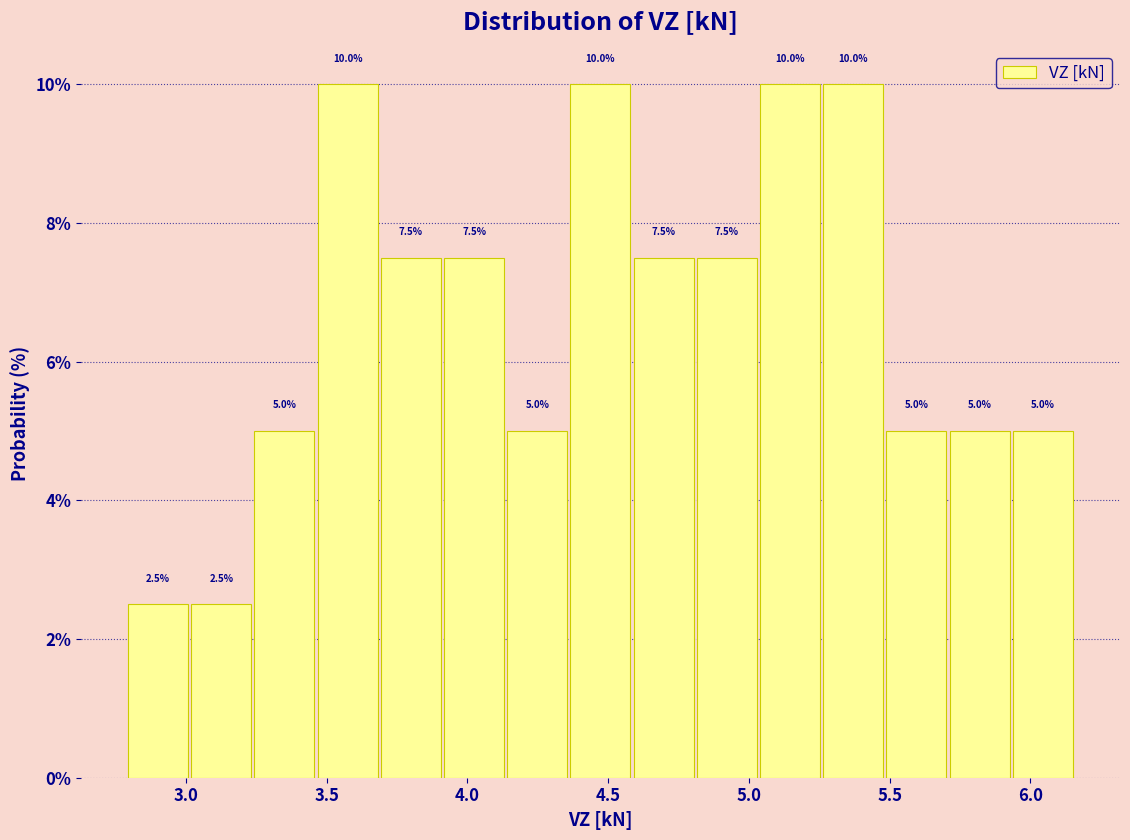

How tall is the bar that spans 4.15 to 4.35 on the x-axis? The bar edges are not printed on the chart, so give them approximately, as read against the axis.

5.0